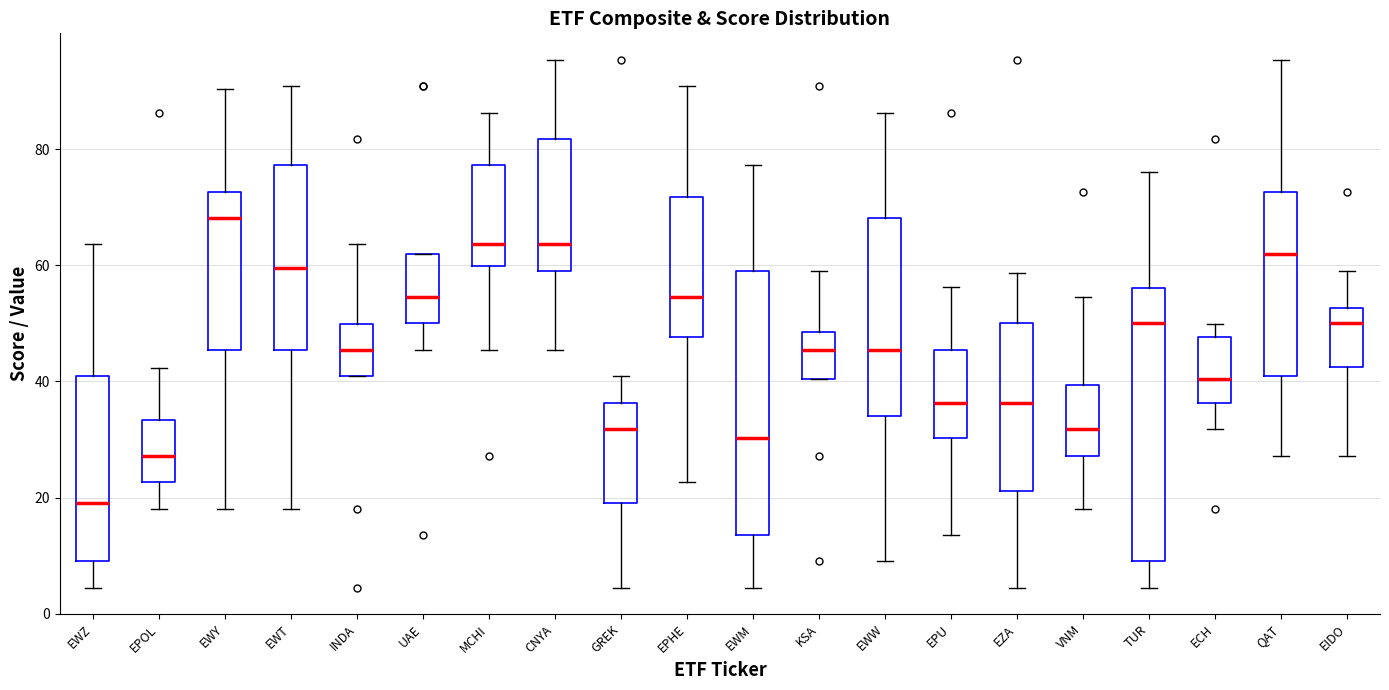

Where does the lower whisker of the box for TUR end on the y-axis? The values are not printed on the chart, so give them approximately, as read against the axis.

4